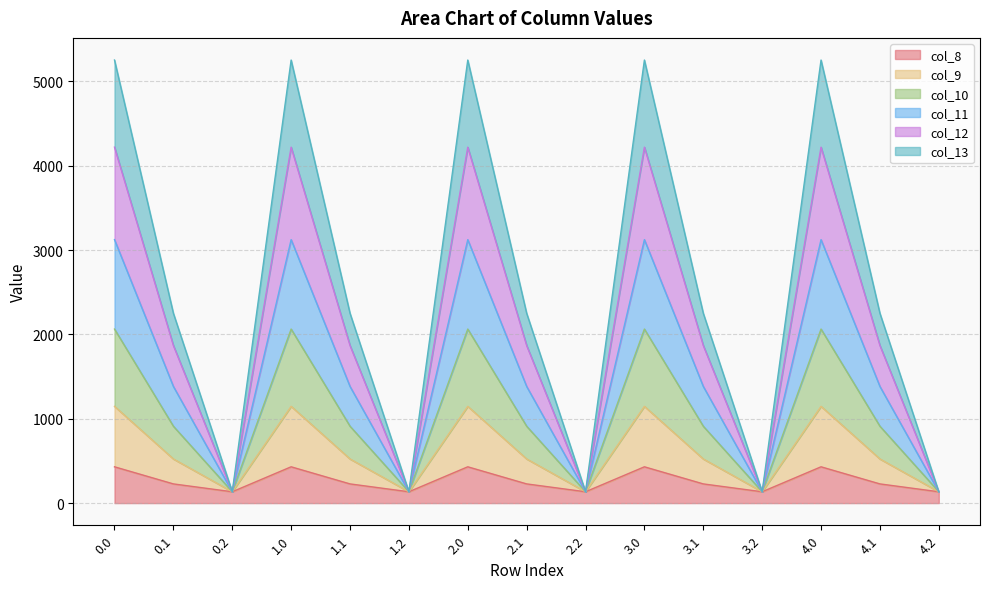

What is the total value across all series at 0.2?

134.2